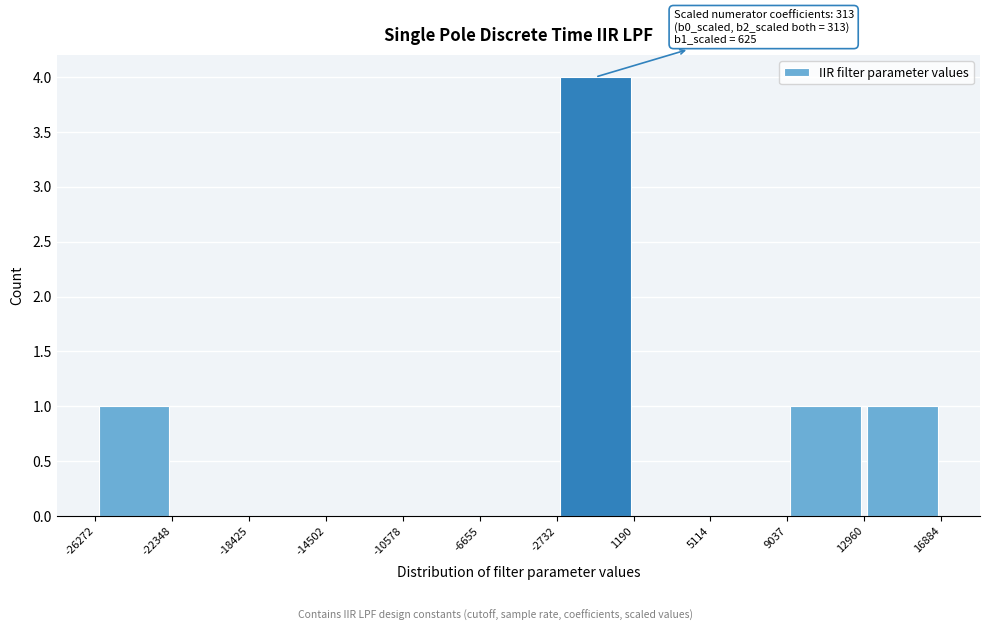

Over which range of the x-axis is the bar tallest?

-2732 to 1190